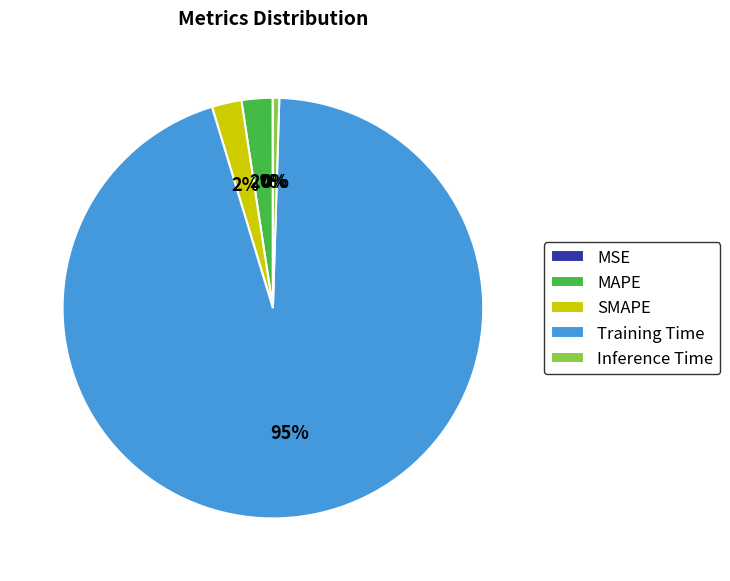

To the nearest percent, what is the average slice percentage?

20%